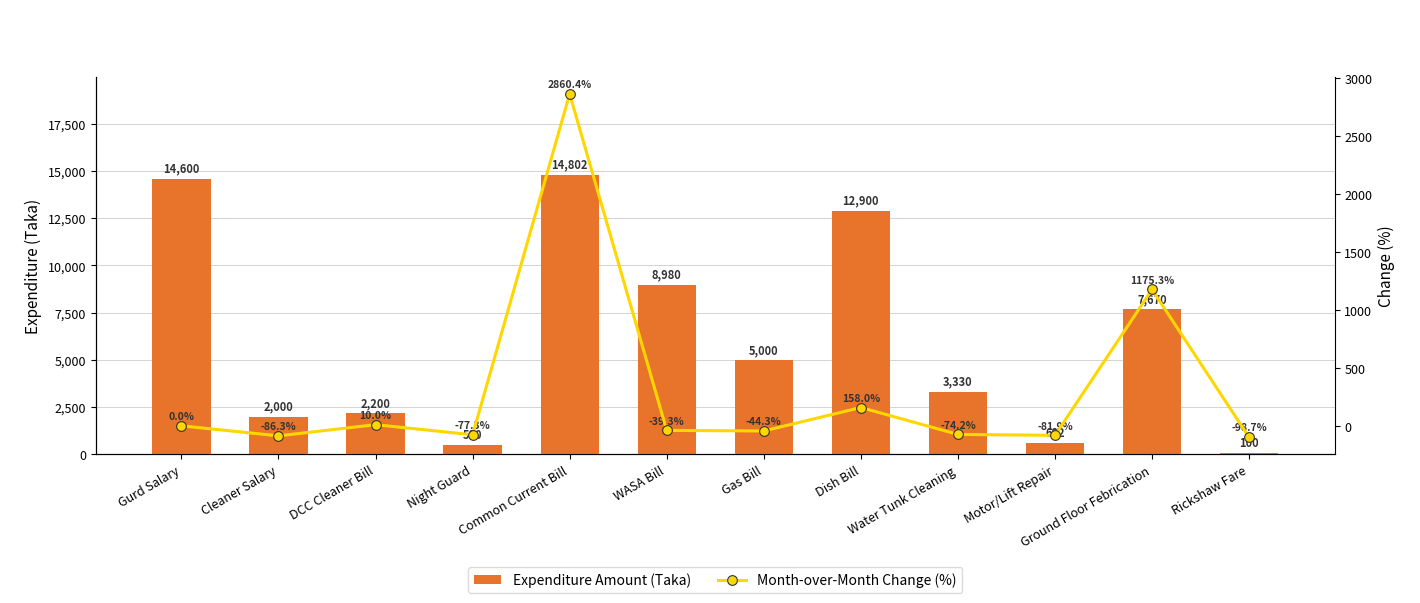

Which series has the largest range (max minus min)?

Expenditure Amount (Taka)